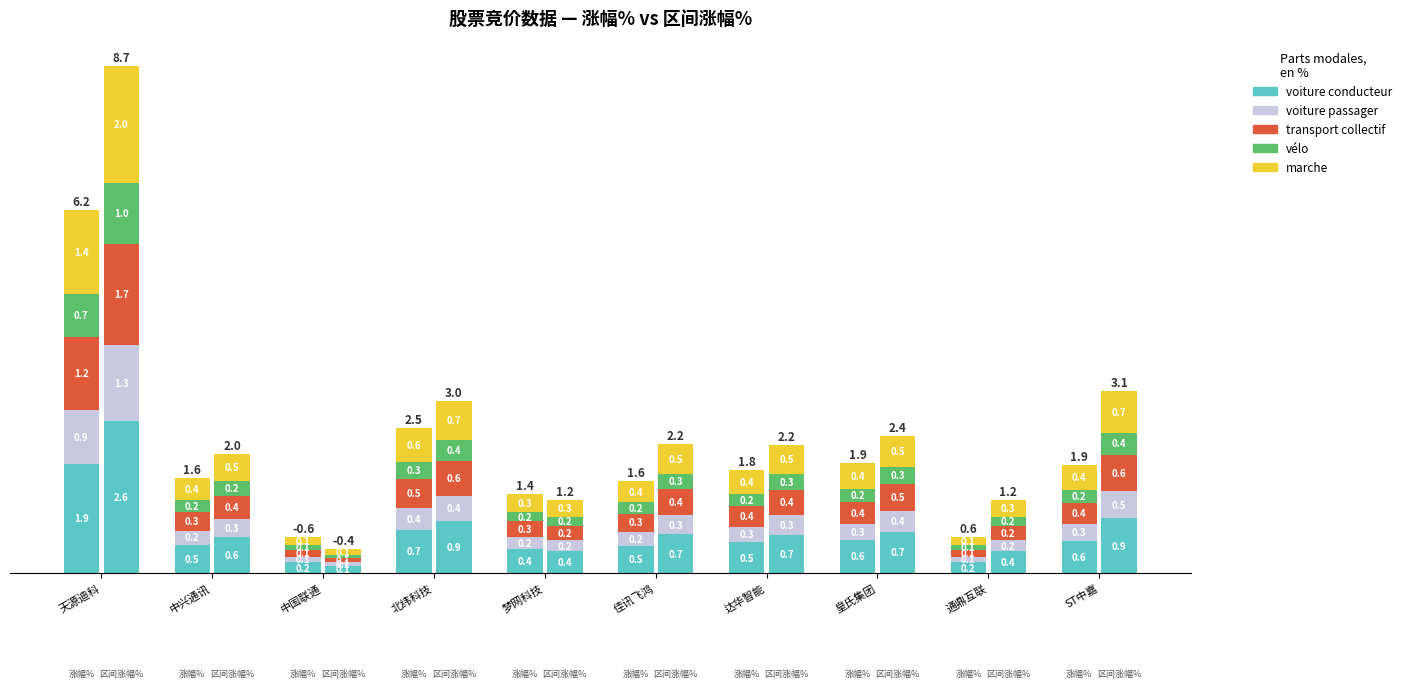

Which has a higher value, 皇氏集团 or 中国联通?

皇氏集团